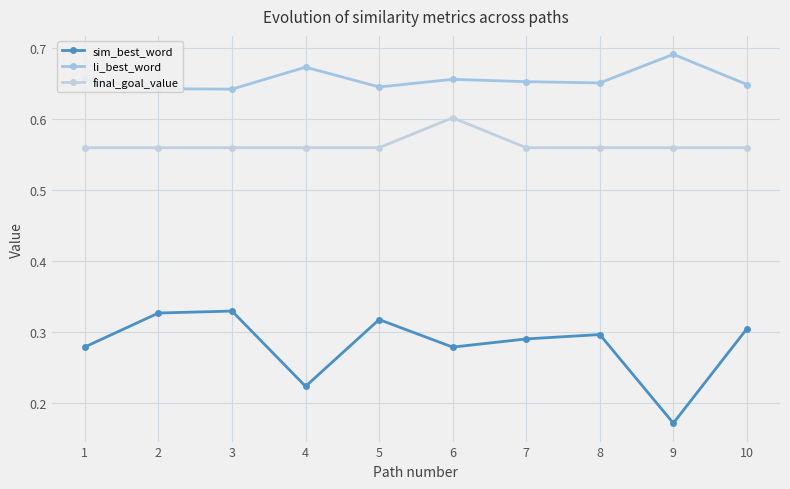

Where is li_best_word nearest to the value 0?

3